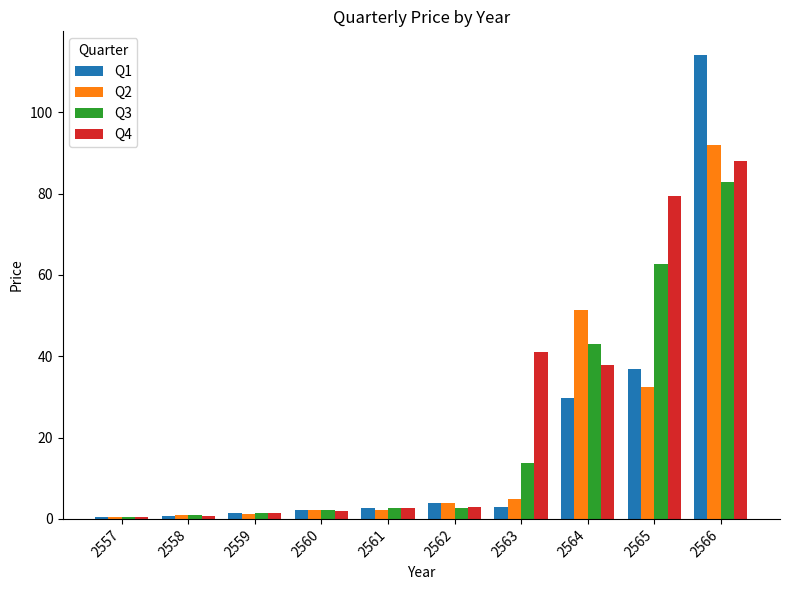

Is it true that Q2 equals 1.0 at 2558?

True